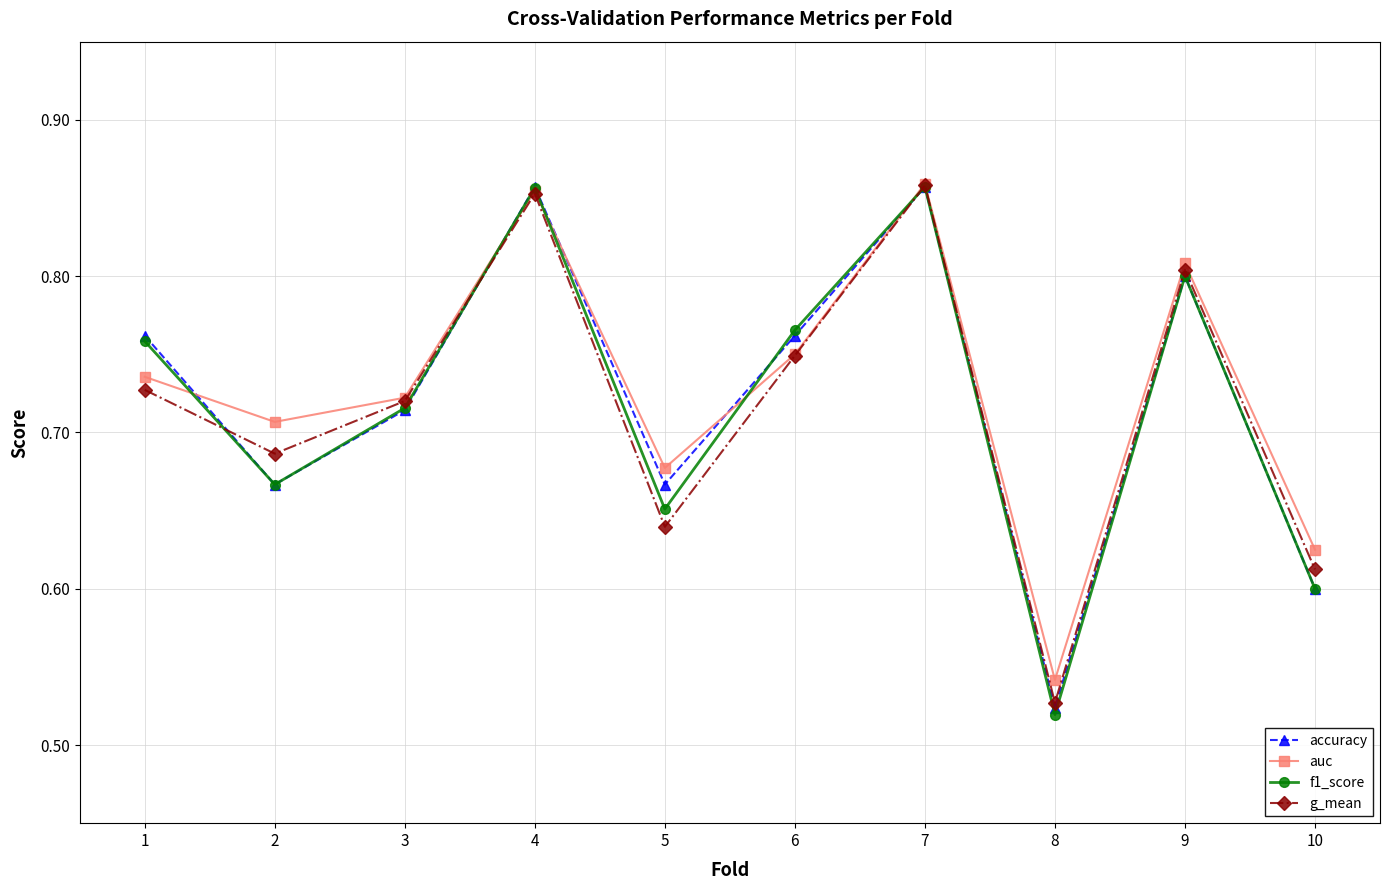

What is the difference between the f1_score values at 1 and 4?

0.1